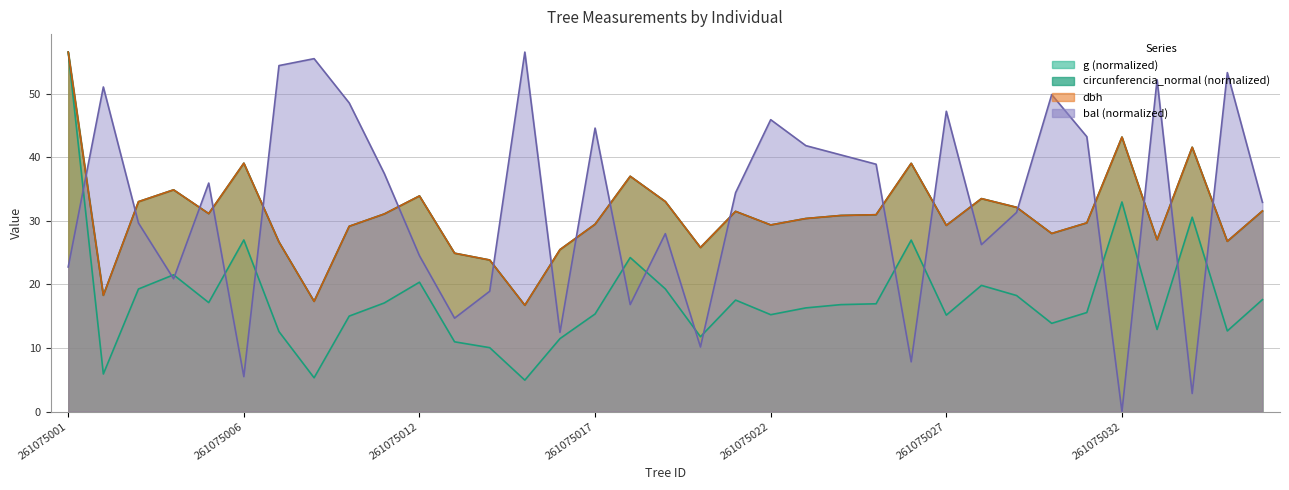

What are all the series names shown in the legend?

dbh, g, bal, circunferencia_normal